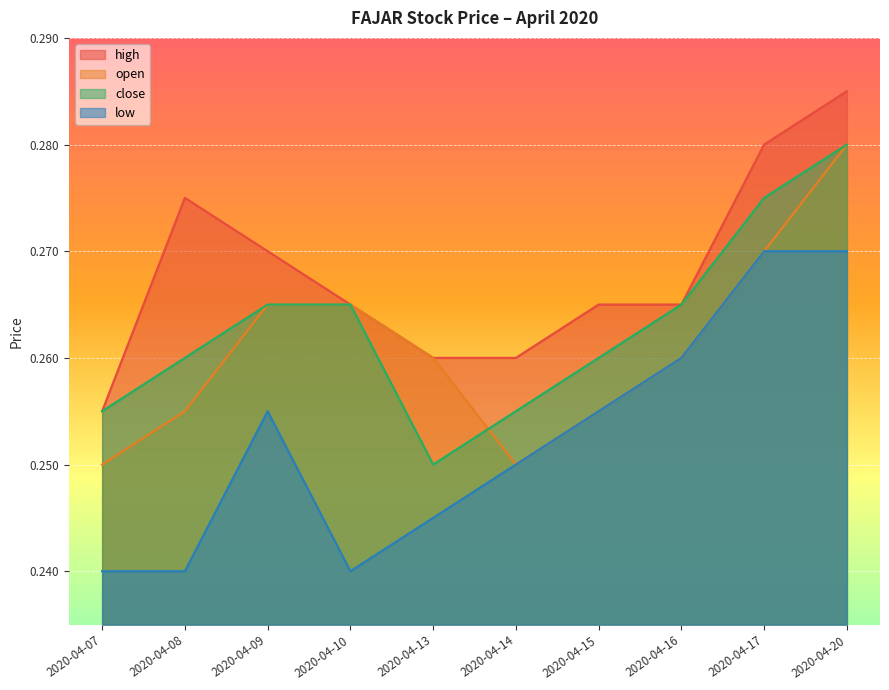

At how many categories does at least one series exceed 0?

10